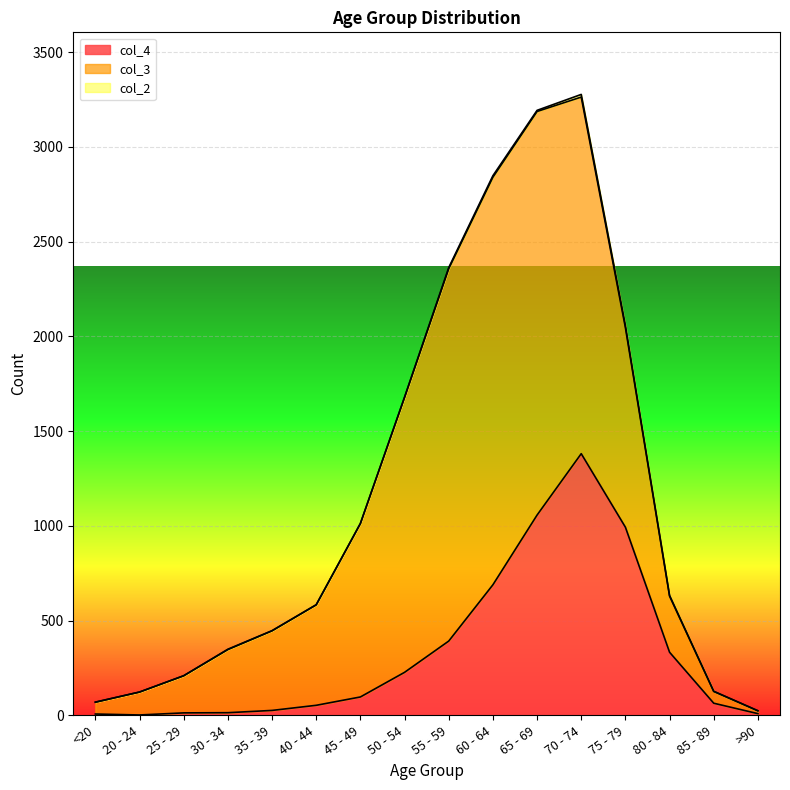

Between 45 - 49 and 85 - 89, which series saw the biggest shift?

col_3